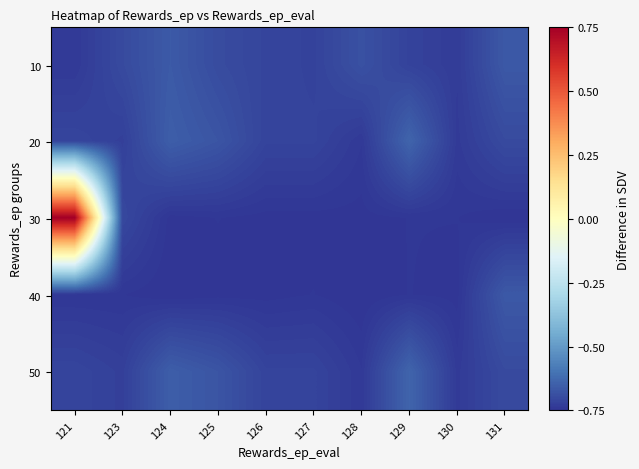

Which has a higher value, 130 or 123?

123